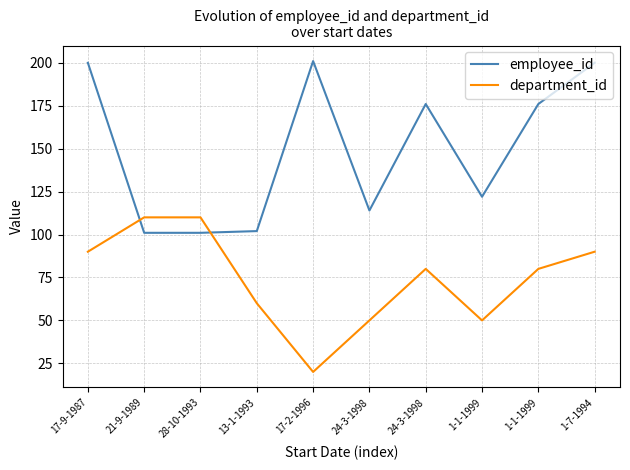

After their last crossing, which series has the higher values: department_id or employee_id?

employee_id